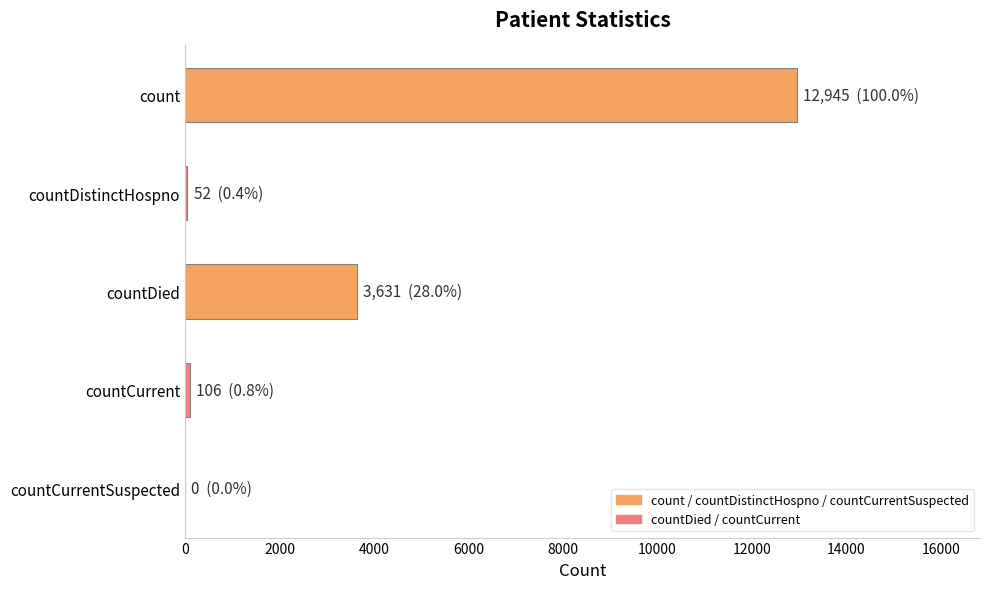

At which label is the value closest to 6472?

countDied